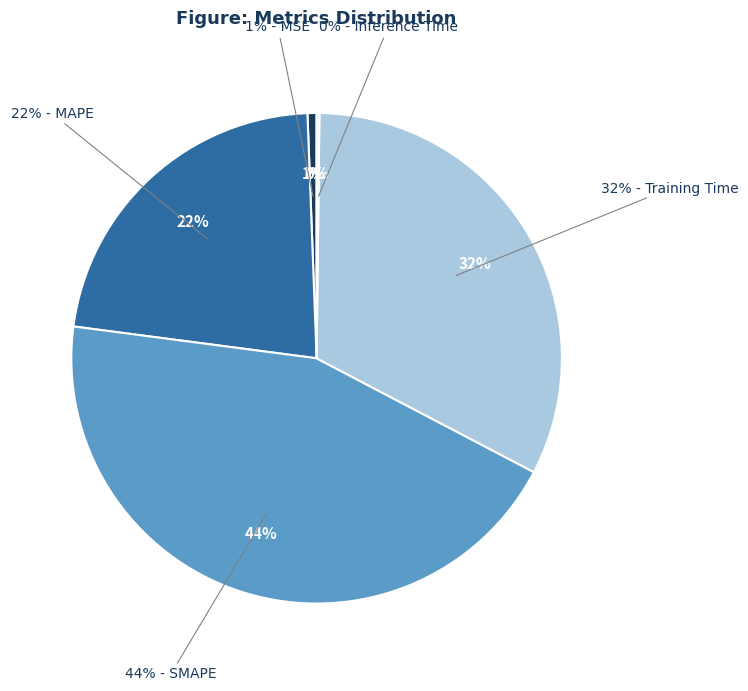

Does Training Time account for over 50% of the chart?

No